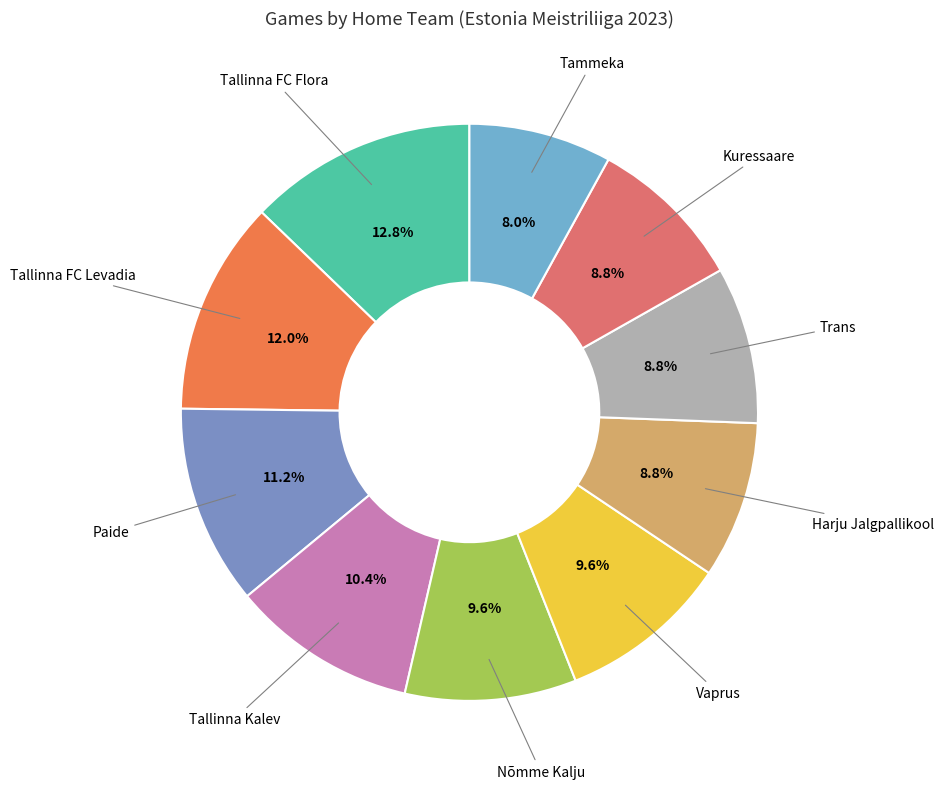

Count the number of slices in the pie.

10